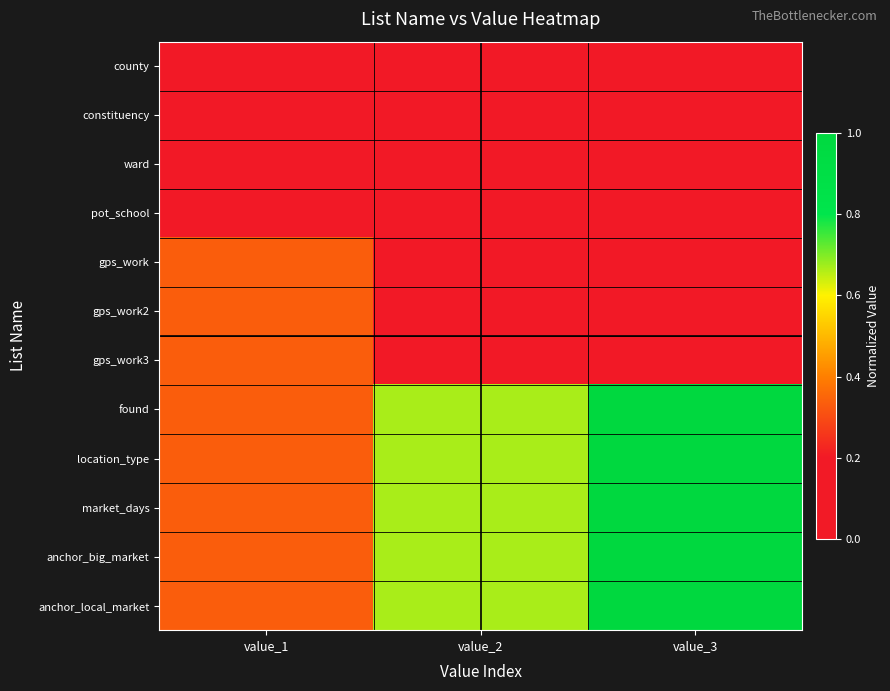

Reading right to left, extract all data points from this chart.

county: value_3=0.0	value_2=0.0	value_1=0.0
constituency: value_3=0.0	value_2=0.0	value_1=0.0
ward: value_3=0.0	value_2=0.0	value_1=0.0
pot_school: value_3=0.0	value_2=0.0	value_1=0.0
gps_work: value_3=0.0	value_2=0.0	value_1=0.3
gps_work2: value_3=0.0	value_2=0.0	value_1=0.3
gps_work3: value_3=0.0	value_2=0.0	value_1=0.3
found: value_3=1.0	value_2=0.7	value_1=0.3
location_type: value_3=1.0	value_2=0.7	value_1=0.3
market_days: value_3=1.0	value_2=0.7	value_1=0.3
anchor_big_market: value_3=1.0	value_2=0.7	value_1=0.3
anchor_local_market: value_3=1.0	value_2=0.7	value_1=0.3